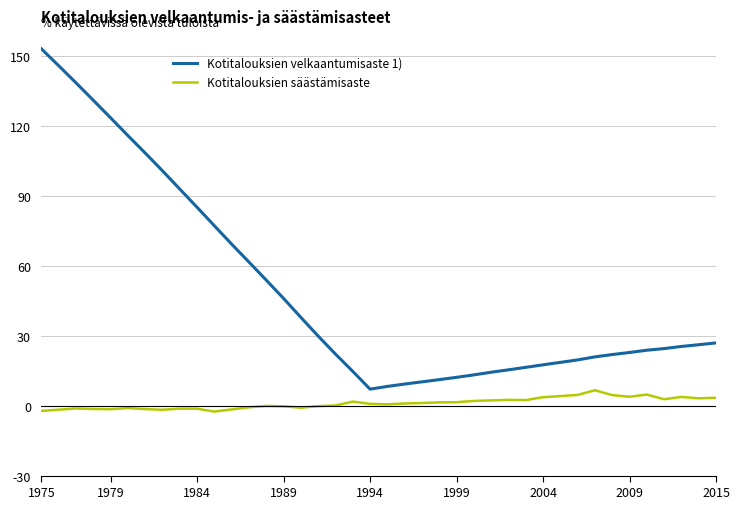

What is the maximum value for Kotitalouksien velkaantumisaste 1)?

153.2